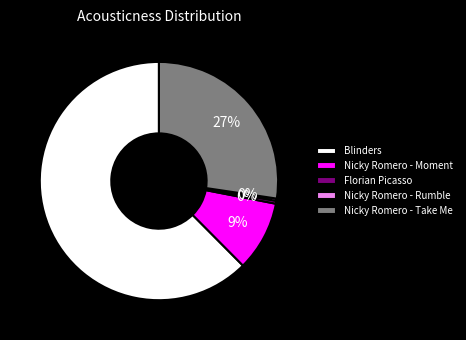

Which slice is the largest?

Blinders